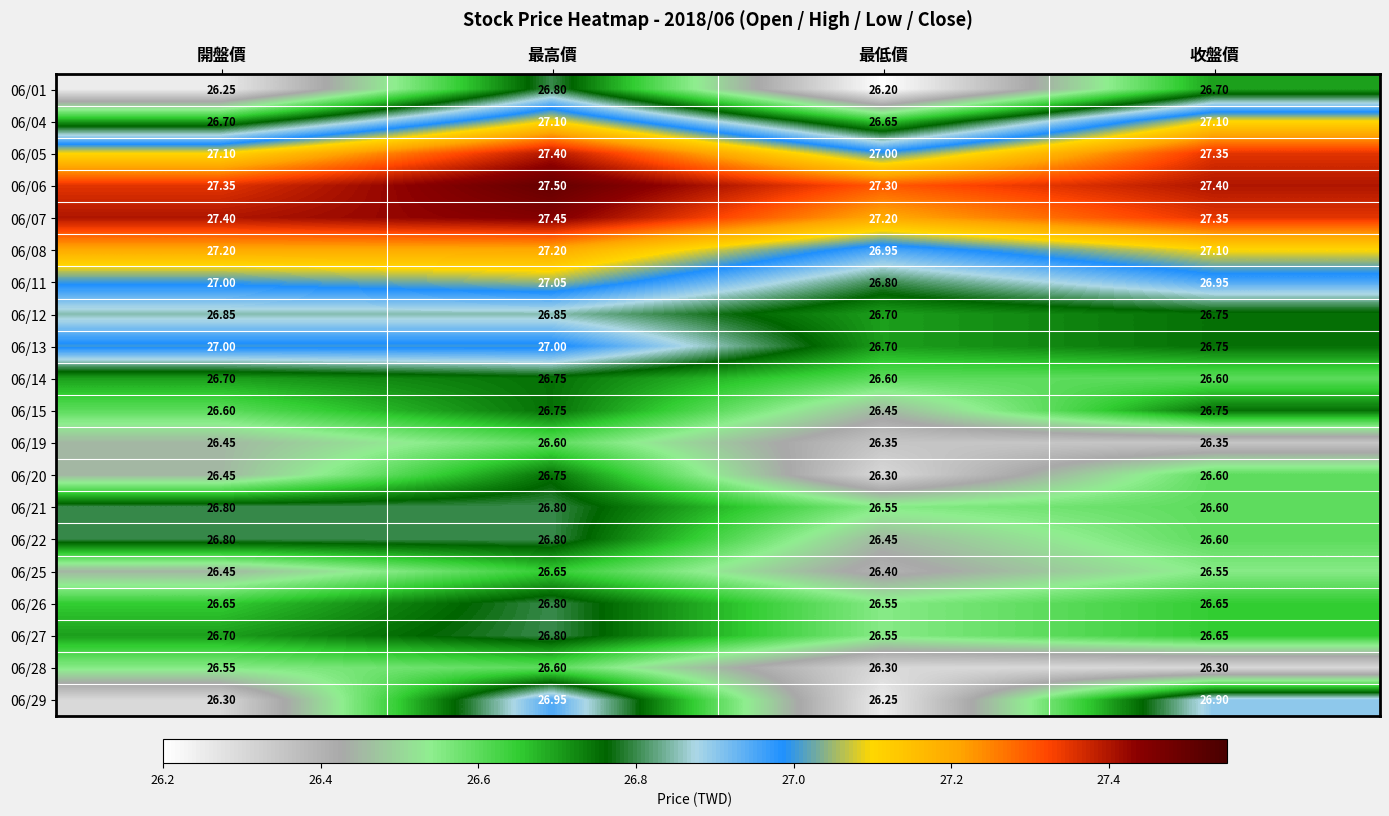

List the labels in order of 06/29 value, smallest first.

最低價, 開盤價, 收盤價, 最高價